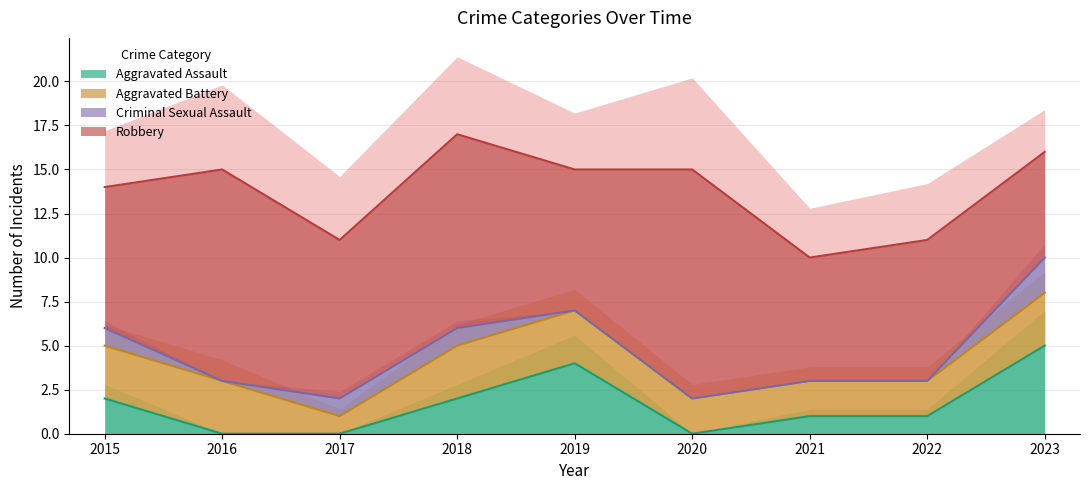

Which series has the widest spread of values?

Robbery